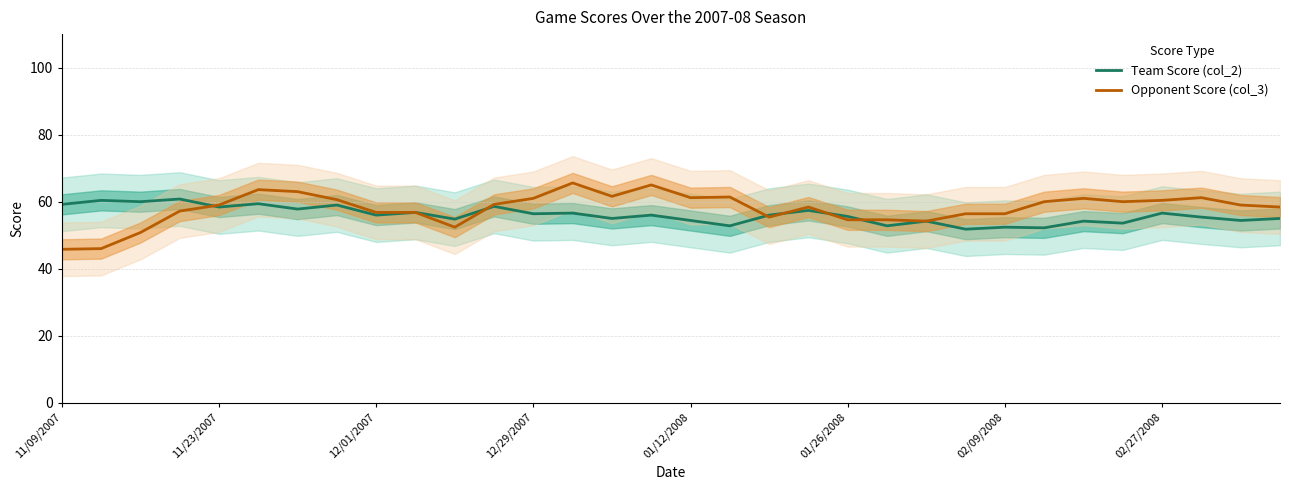

Rank the series at 29 from highest to lowest value.

Opponent Score (col_3), Team Score (col_2)